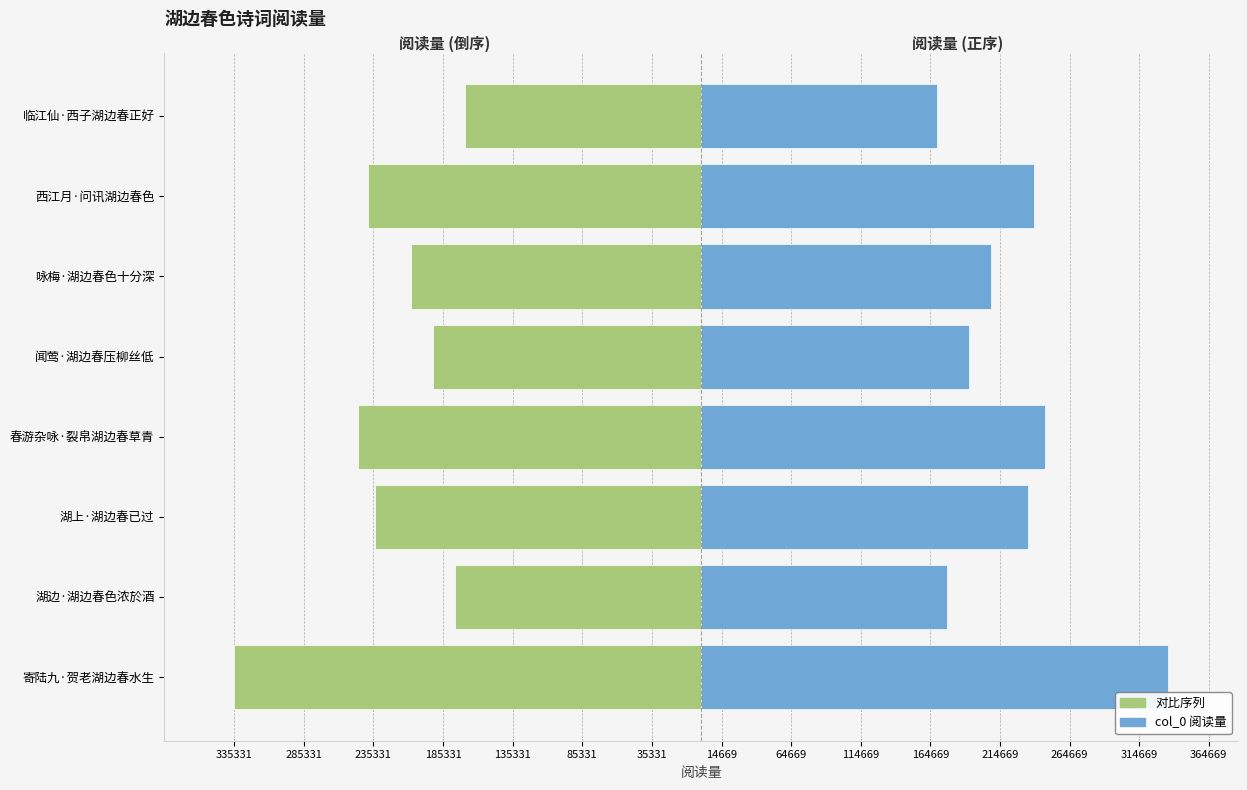

How many groups of bars are there?

8